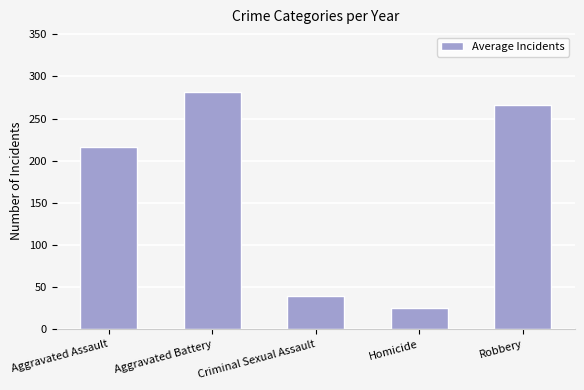

Reading left to right, extract all data points from this chart.

216.2	282.0	39.0	25.3	266.0